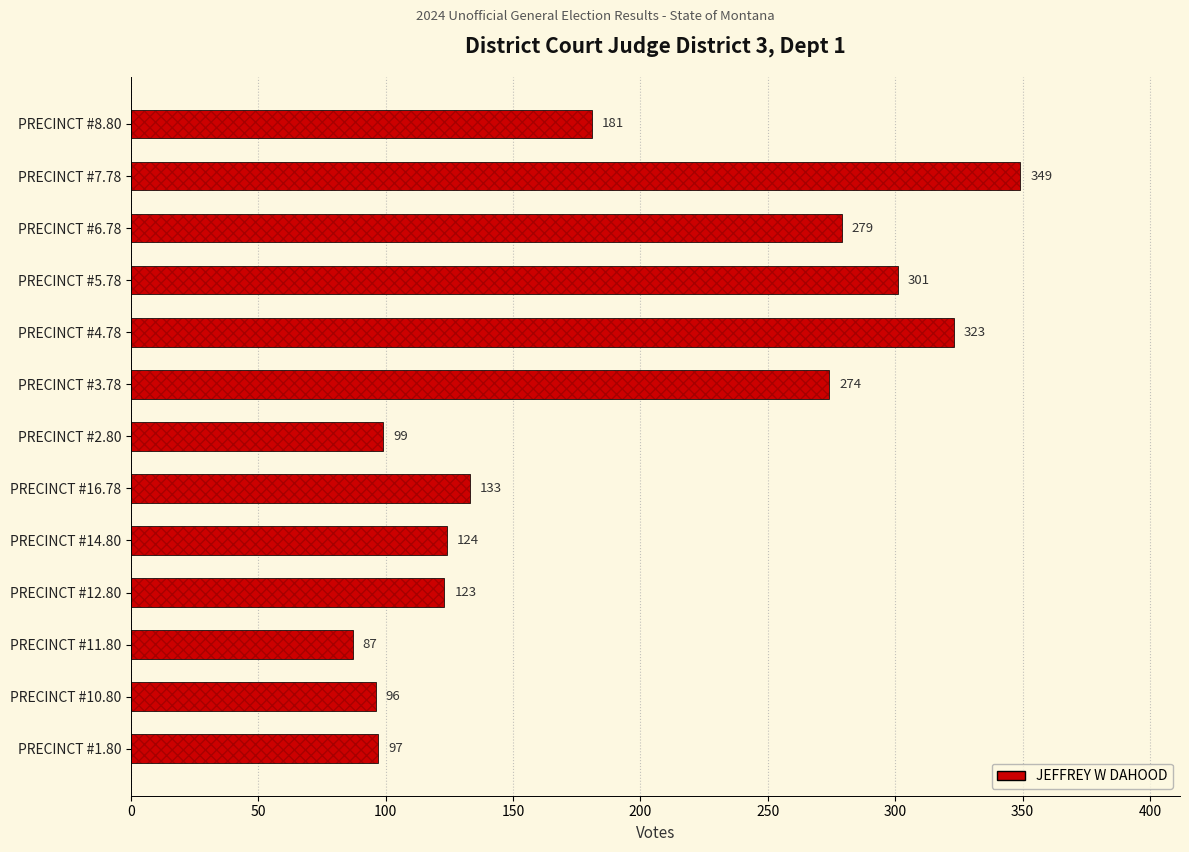

Reading right to left, transcribe all the data shown in this chart.

181	349	279	301	323	274	99	133	124	123	87	96	97